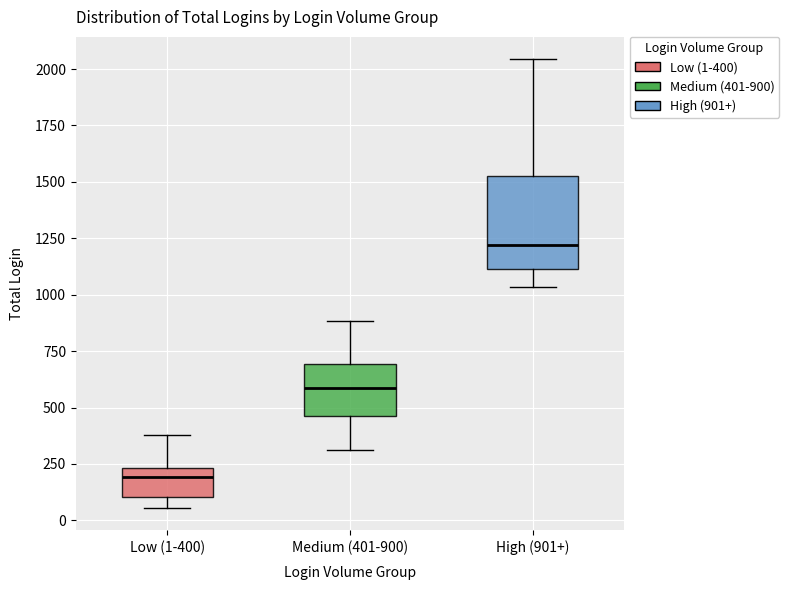

Where is the upper edge of the box for High (901+) on the y-axis? The values are not printed on the chart, so give them approximately, as read against the axis.

1550